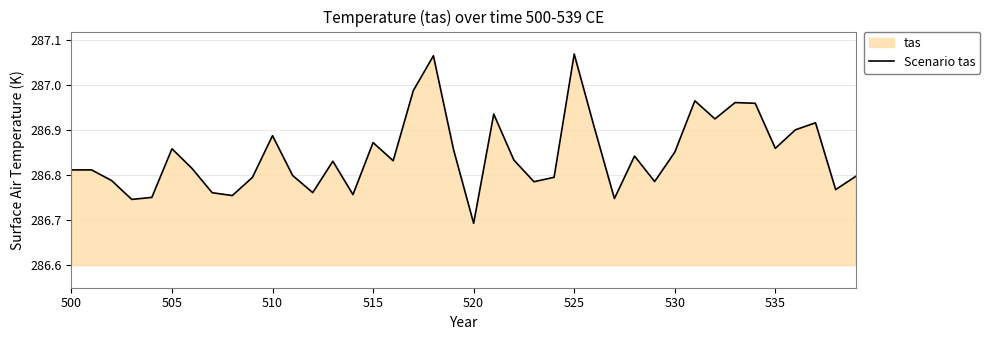

True or false: the data shows 286.8 at 500.

True